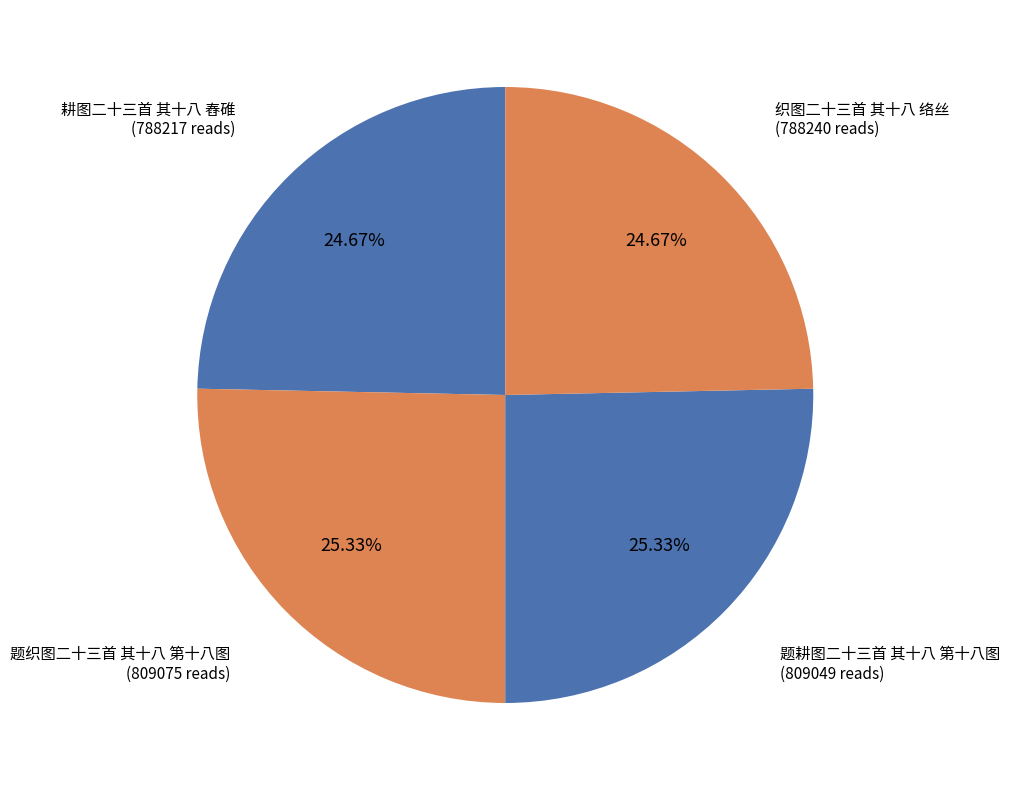

Count the number of slices in the pie.

4